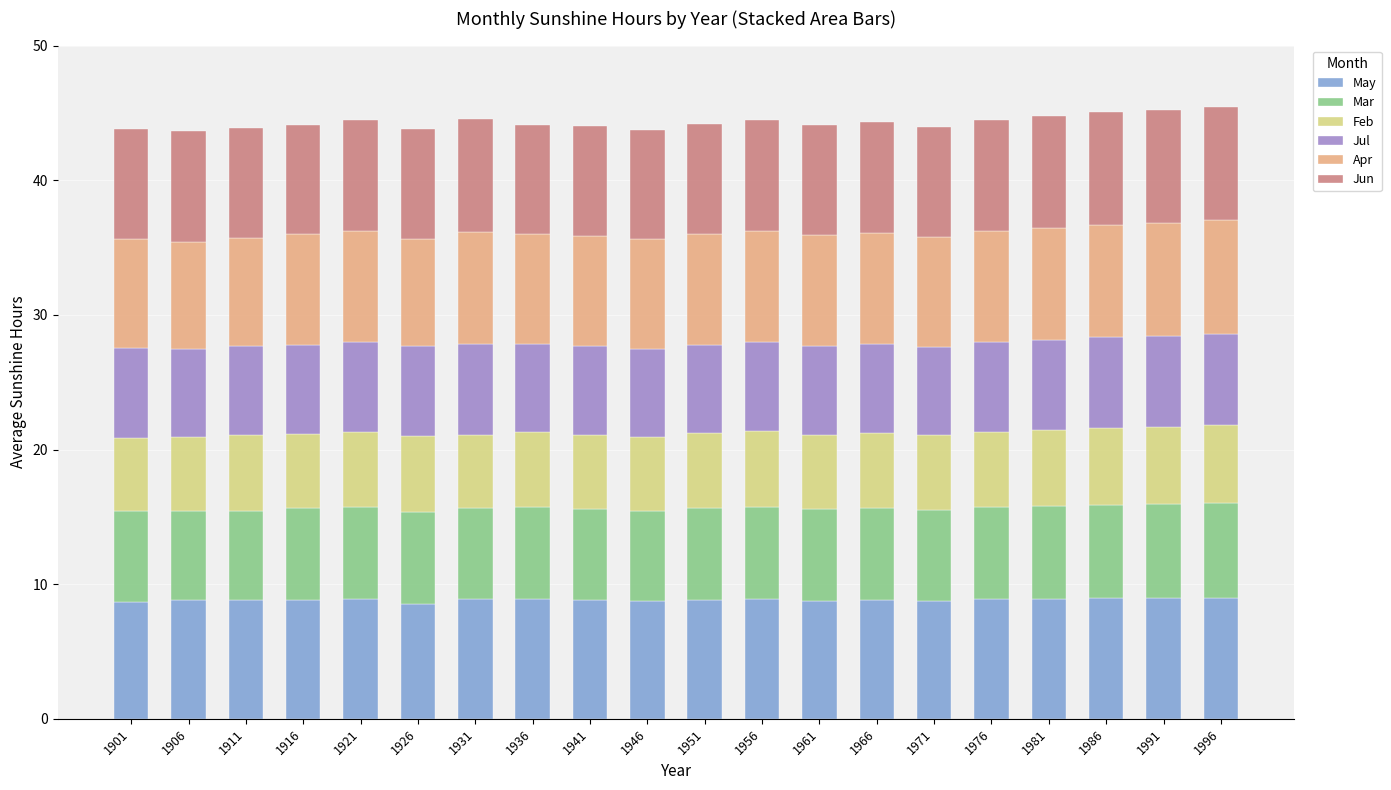

Are the bars horizontal?

No